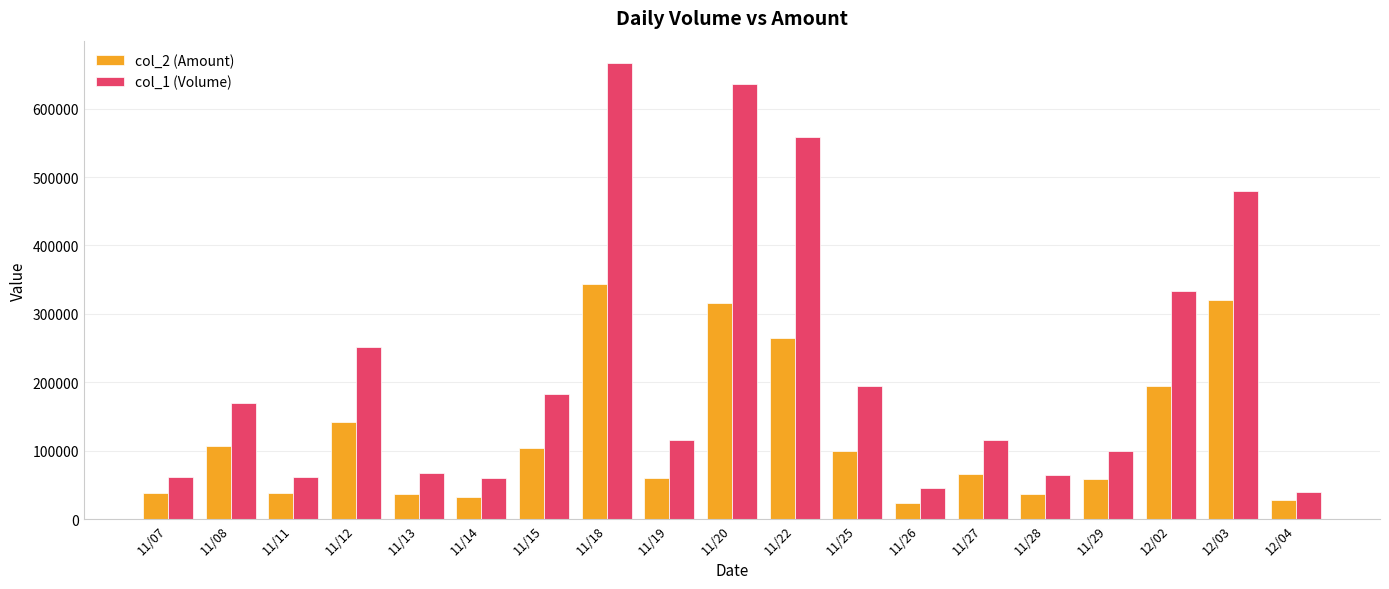

What is the total value across all series at 11/27?

181600